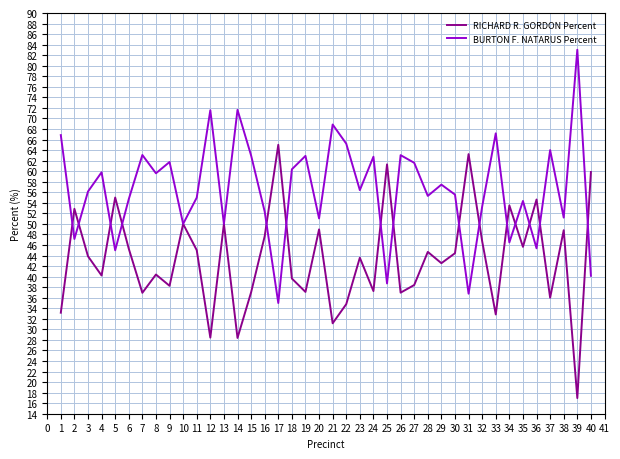

Is the value of RICHARD R. GORDON Percent at 4 greater than the value of BURTON F. NATARUS Percent at 7?

No